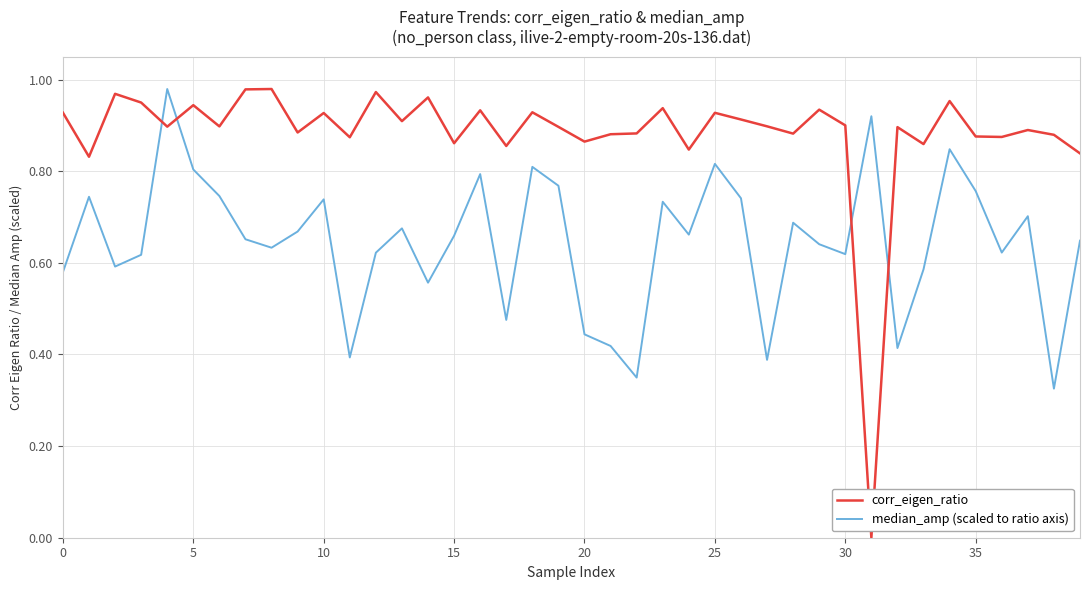

Does the chart display data point markers on the line(s)?

No